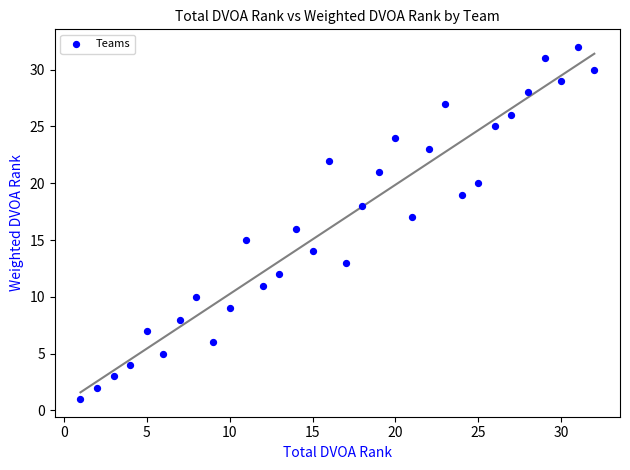

What is the range of Y values (max minus min)?

31